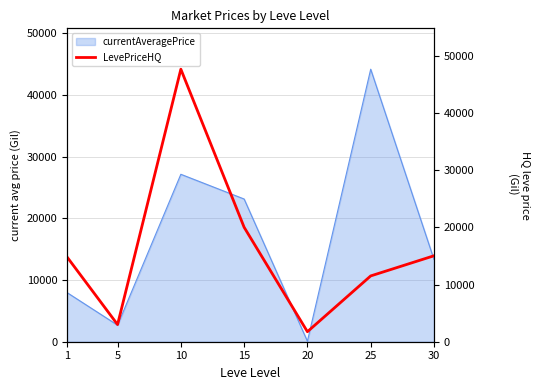

Reading left to right, transcribe all the data shown in this chart.

14832.3	2999.0	47625.0	19999.0	1750.0	11499.0	15021.0